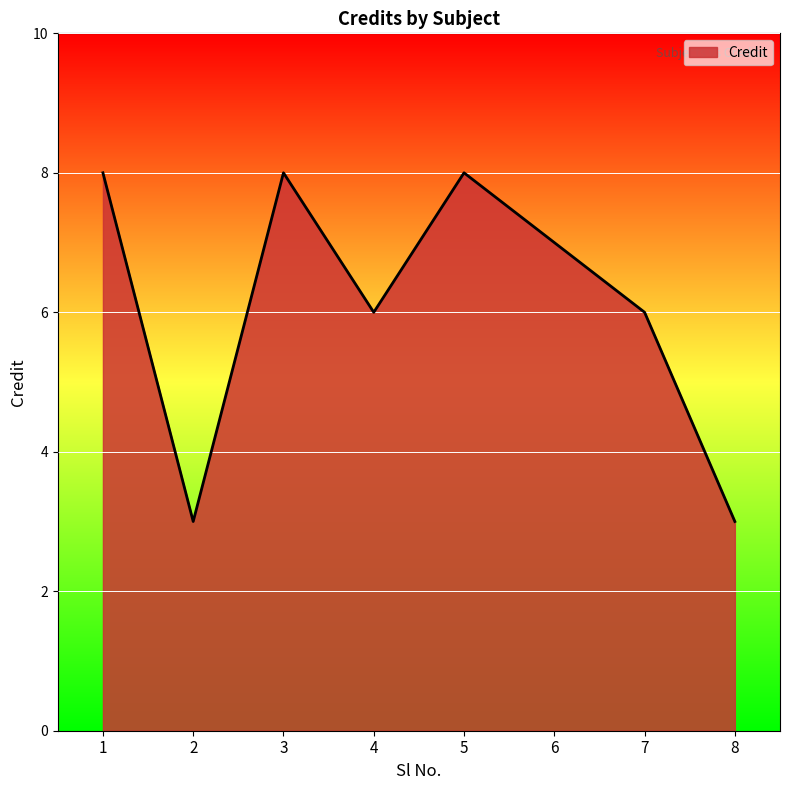

Count the values in the range 6 to 8.

6